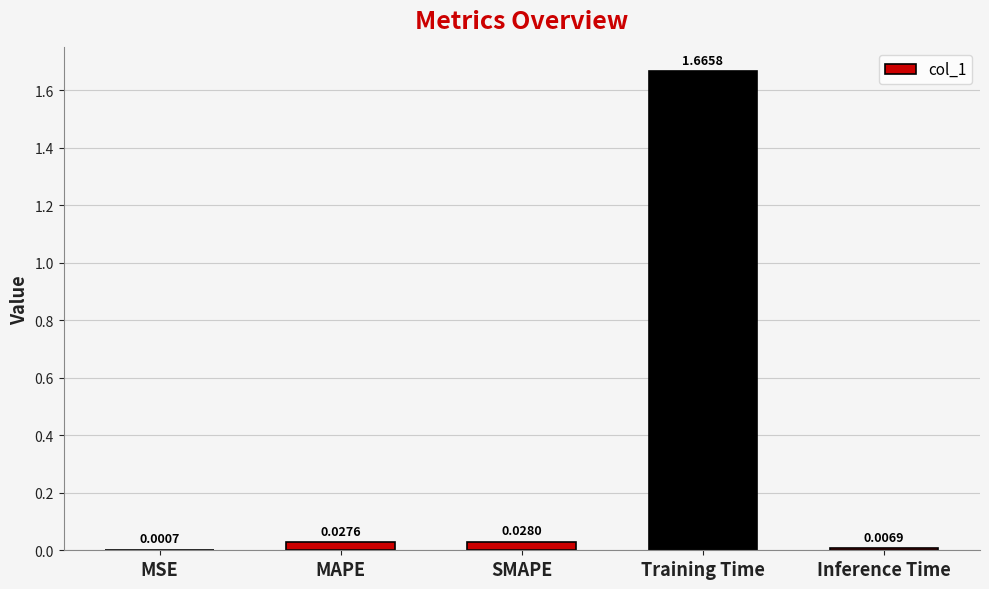

At which category does the chart reach its peak across all series?

Training Time